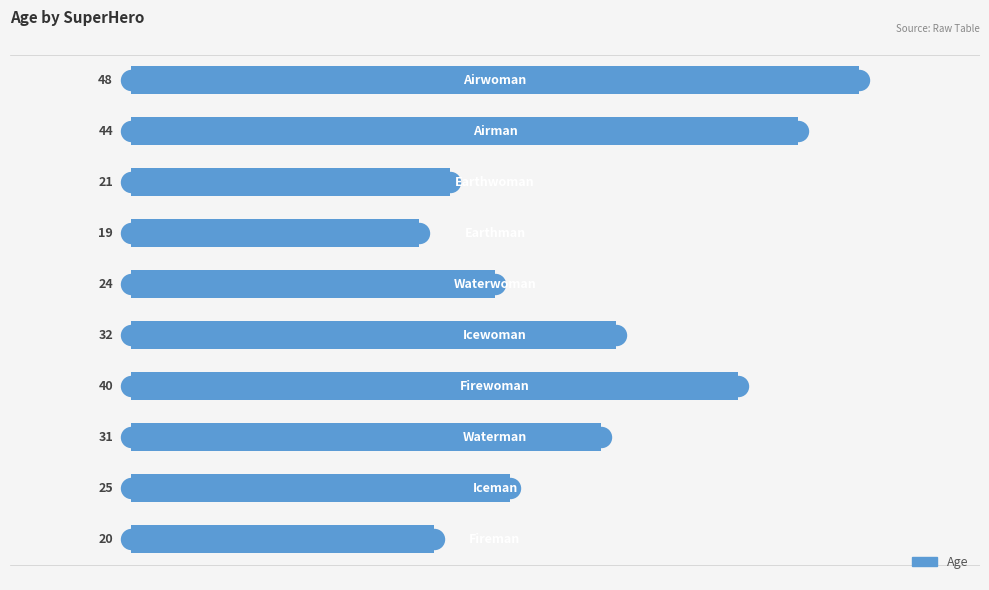

Reading bottom to top, list all the values displayed in this chart.

20	25	31	40	32	24	19	21	44	48